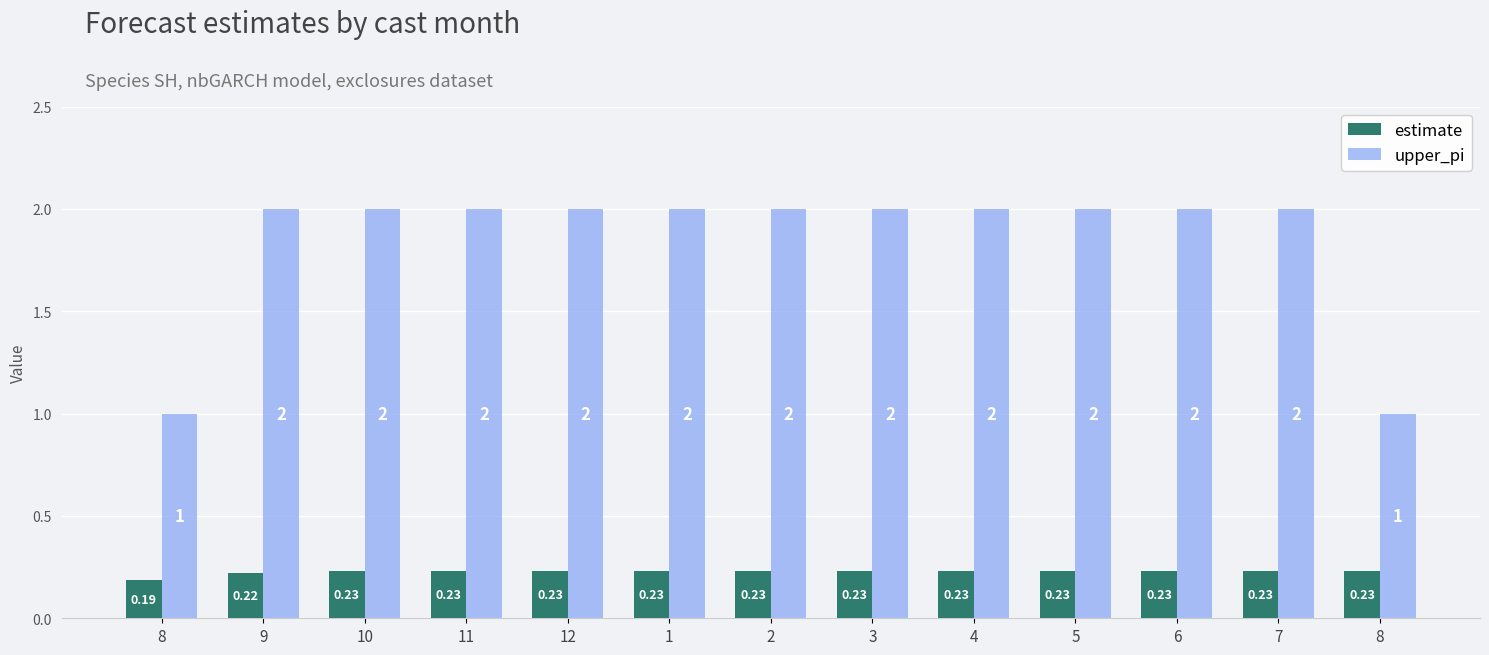

What is the label of the 12th bar from the right?

9